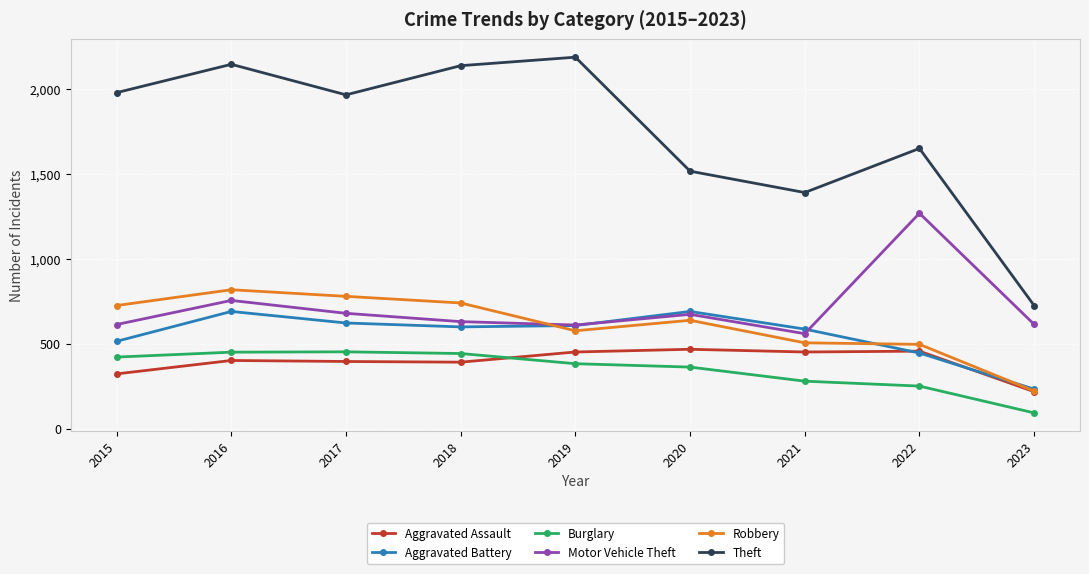

What is the sum of all Aggravated Battery values?

4994